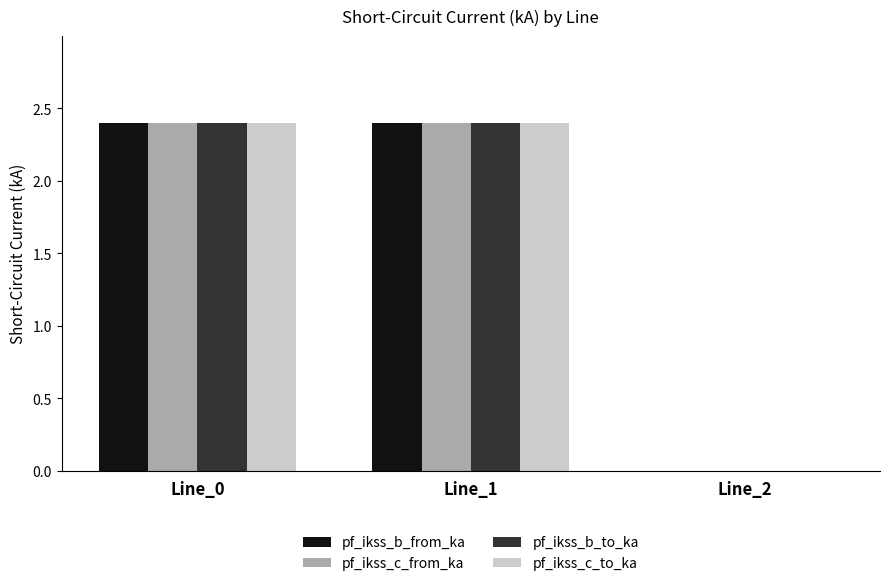

What is the average value of the pf_ikss_b_from_ka series?

1.6